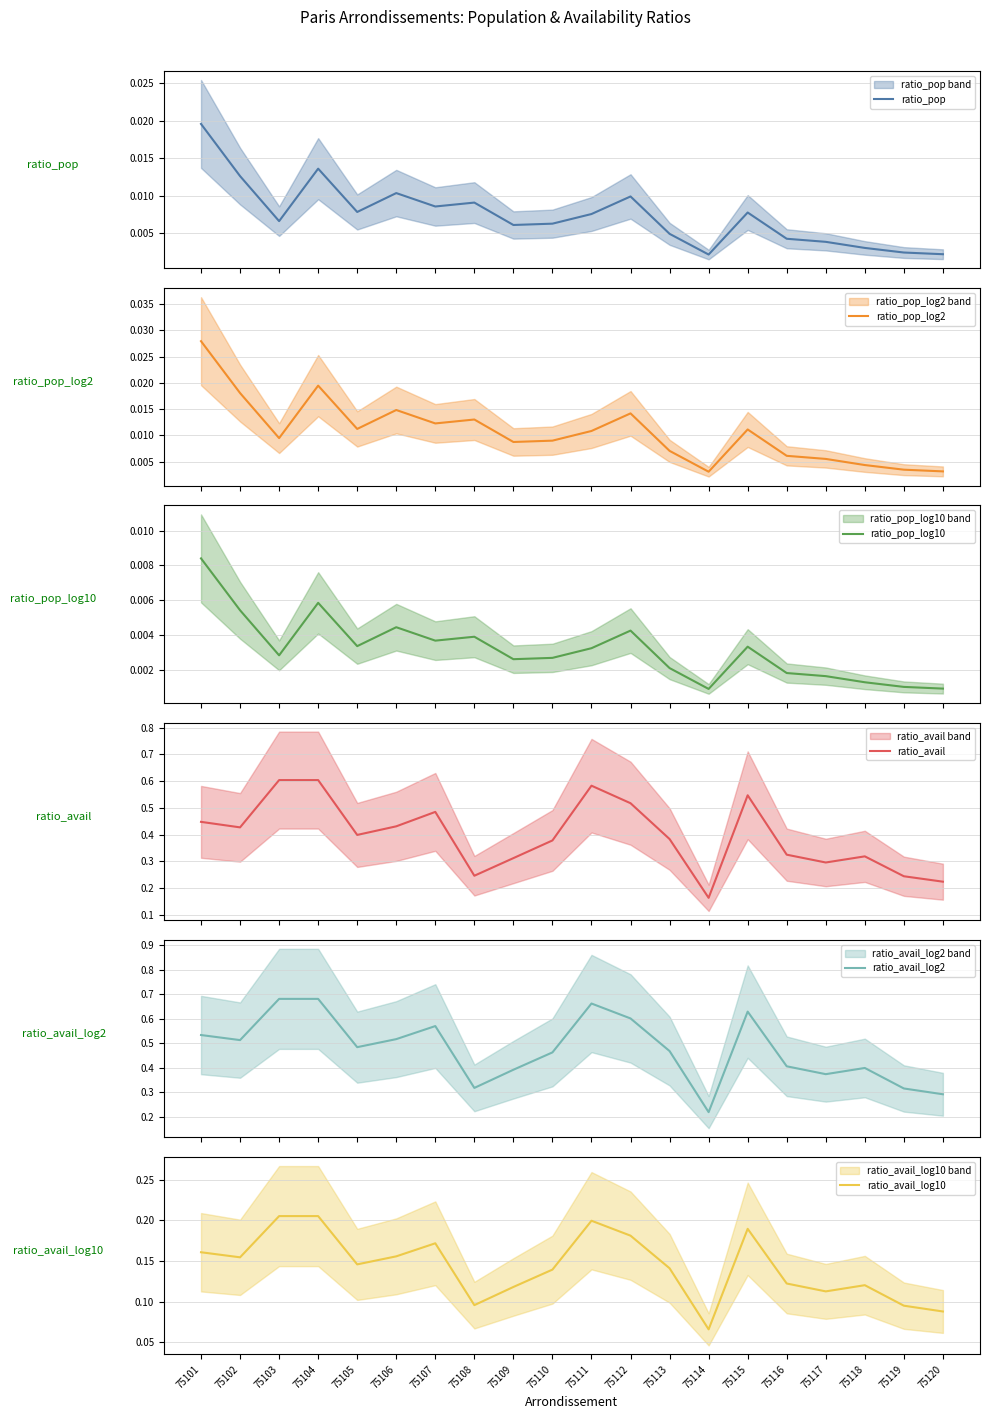

Reading left to right, list all the values displayed in this chart.

ratio_pop: 0.0	0.0	0.0	0.0	0.0	0.0	0.0	0.0	0.0	0.0	0.0	0.0	0.0	0.0	0.0	0.0	0.0	0.0	0.0	0.0
ratio_pop_log2: 0.0	0.0	0.0	0.0	0.0	0.0	0.0	0.0	0.0	0.0	0.0	0.0	0.0	0.0	0.0	0.0	0.0	0.0	0.0	0.0
ratio_pop_log10: 0.0	0.0	0.0	0.0	0.0	0.0	0.0	0.0	0.0	0.0	0.0	0.0	0.0	0.0	0.0	0.0	0.0	0.0	0.0	0.0
ratio_avail: 0.4	0.4	0.6	0.6	0.4	0.4	0.5	0.2	0.3	0.4	0.6	0.5	0.4	0.2	0.5	0.3	0.3	0.3	0.2	0.2
ratio_avail_log2: 0.5	0.5	0.7	0.7	0.5	0.5	0.6	0.3	0.4	0.5	0.7	0.6	0.5	0.2	0.6	0.4	0.4	0.4	0.3	0.3
ratio_avail_log10: 0.2	0.2	0.2	0.2	0.1	0.2	0.2	0.1	0.1	0.1	0.2	0.2	0.1	0.1	0.2	0.1	0.1	0.1	0.1	0.1